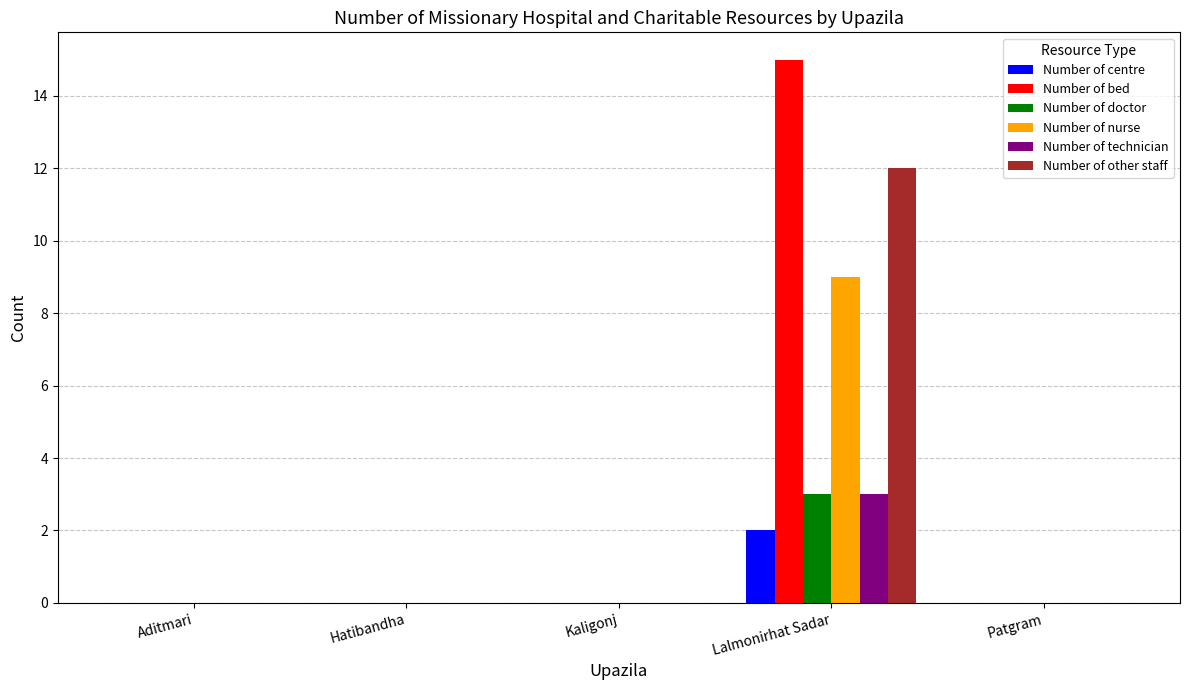

Read the Number of nurse value at Lalmonirhat Sadar.

9